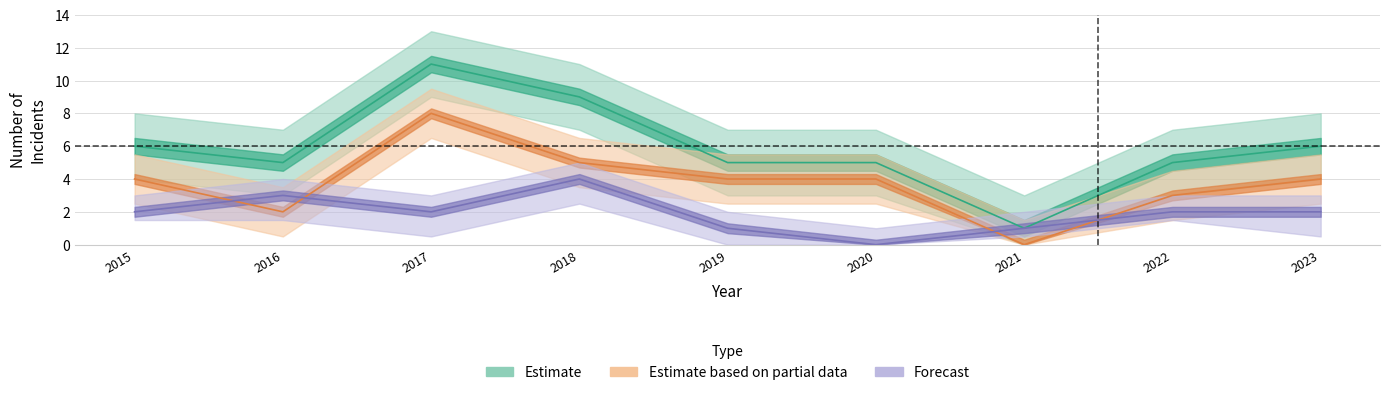

What is the total value across all series at 2019?

9